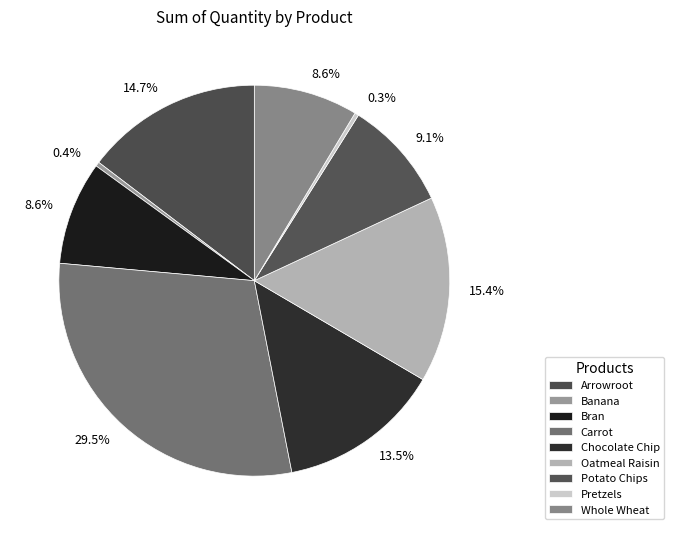

To the nearest percent, what is the average slice percentage?

11%